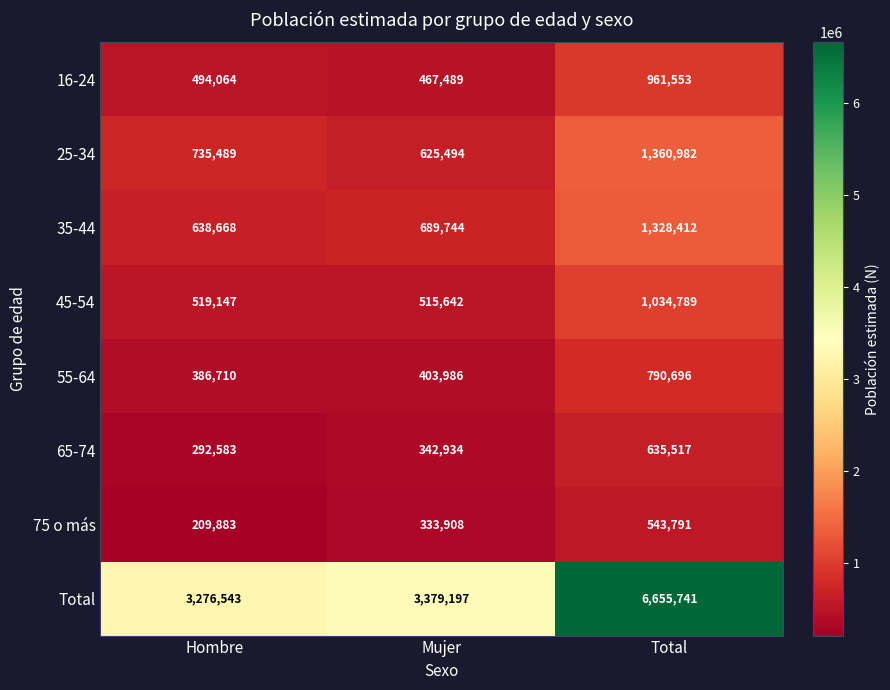

What is the greatest value displayed?

6655741